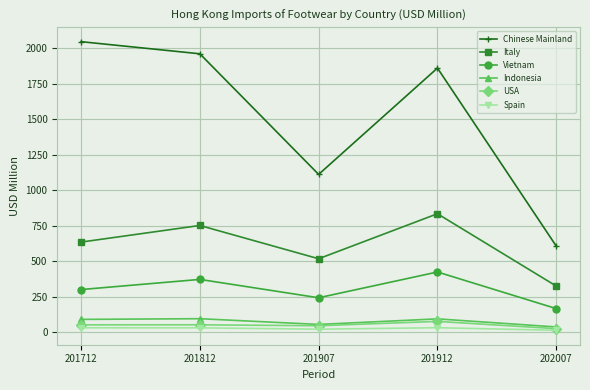

True or false: Indonesia and Italy intersect in this chart.

False